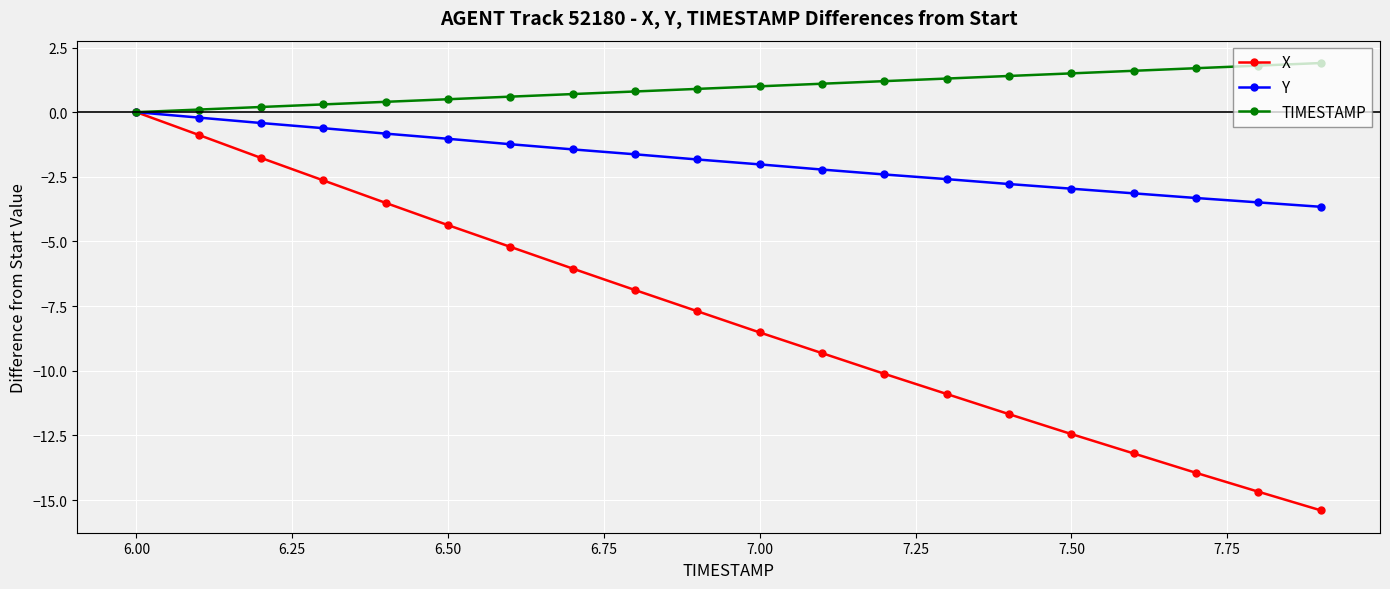

What is the sum of all Y values?

-37.8